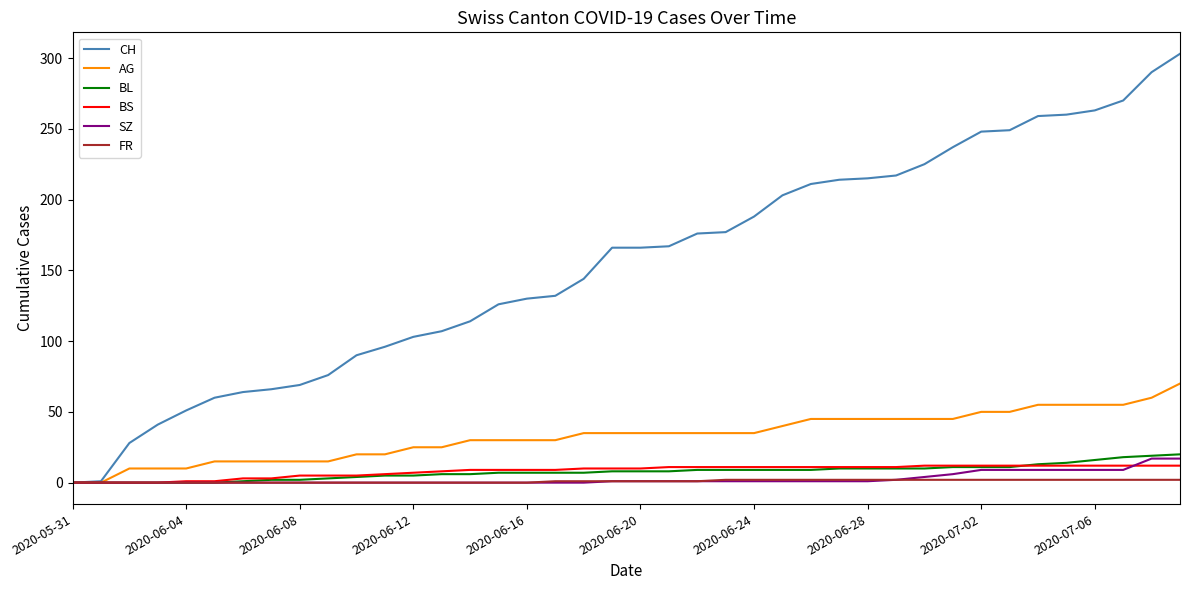

Which series has the largest range (max minus min)?

CH